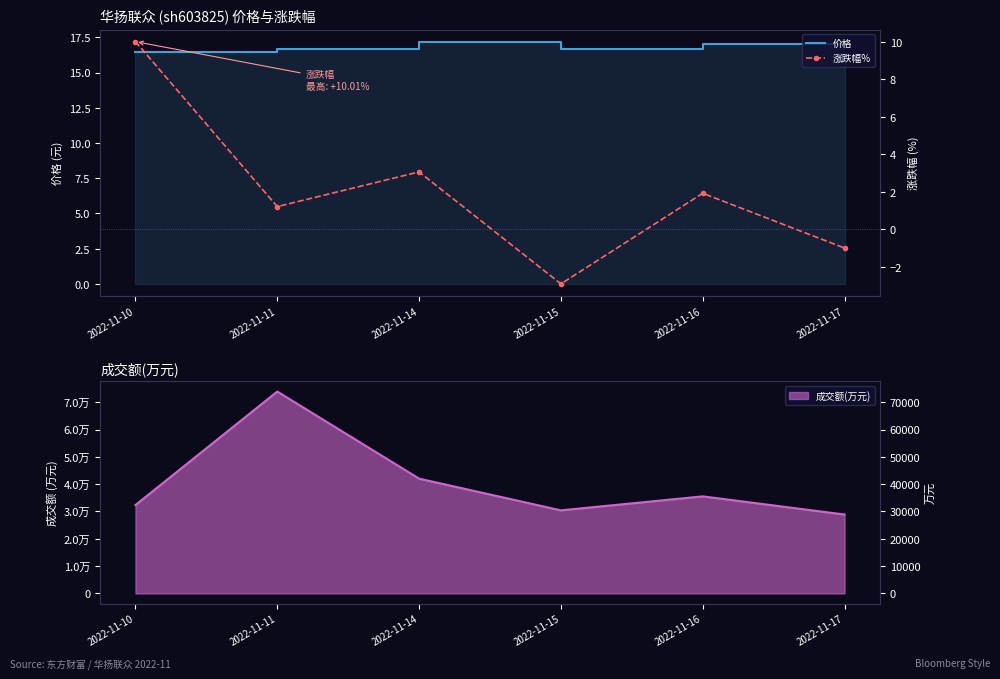

Which category has the highest value in the 涨跌幅% series?

2022-11-10